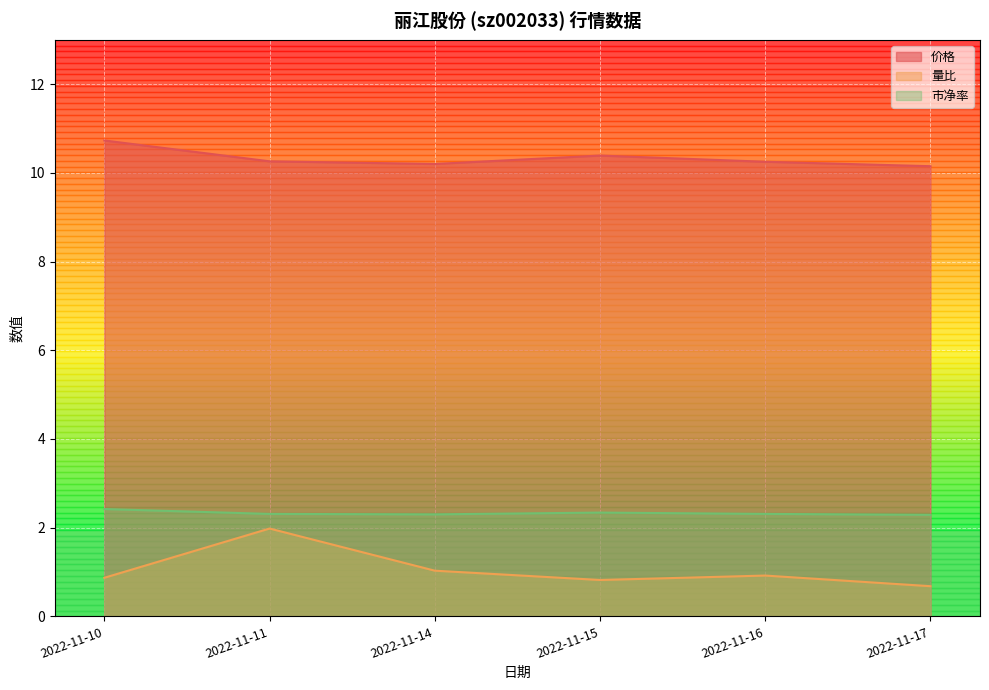

Reading right to left, transcribe all the data shown in this chart.

价格: 2022-11-10=10.7	2022-11-11=10.3	2022-11-14=10.2	2022-11-15=10.4	2022-11-16=10.2	2022-11-17=10.2
量比: 2022-11-10=0.9	2022-11-11=2.0	2022-11-14=1.0	2022-11-15=0.8	2022-11-16=0.9	2022-11-17=0.7
市净率: 2022-11-10=2.4	2022-11-11=2.3	2022-11-14=2.3	2022-11-15=2.3	2022-11-16=2.3	2022-11-17=2.3